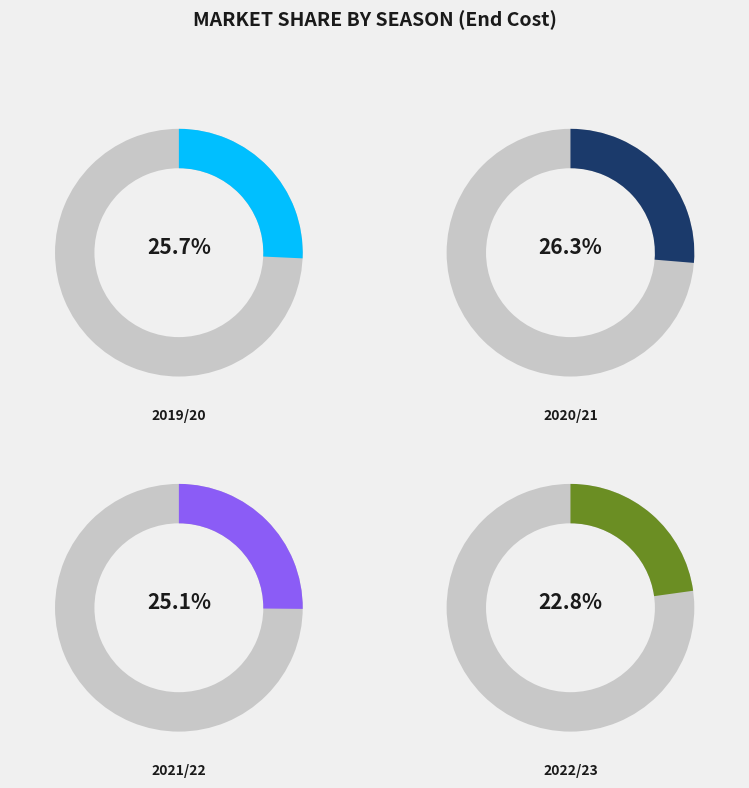

Is it true that 2021/22 is 25% of the pie?

True